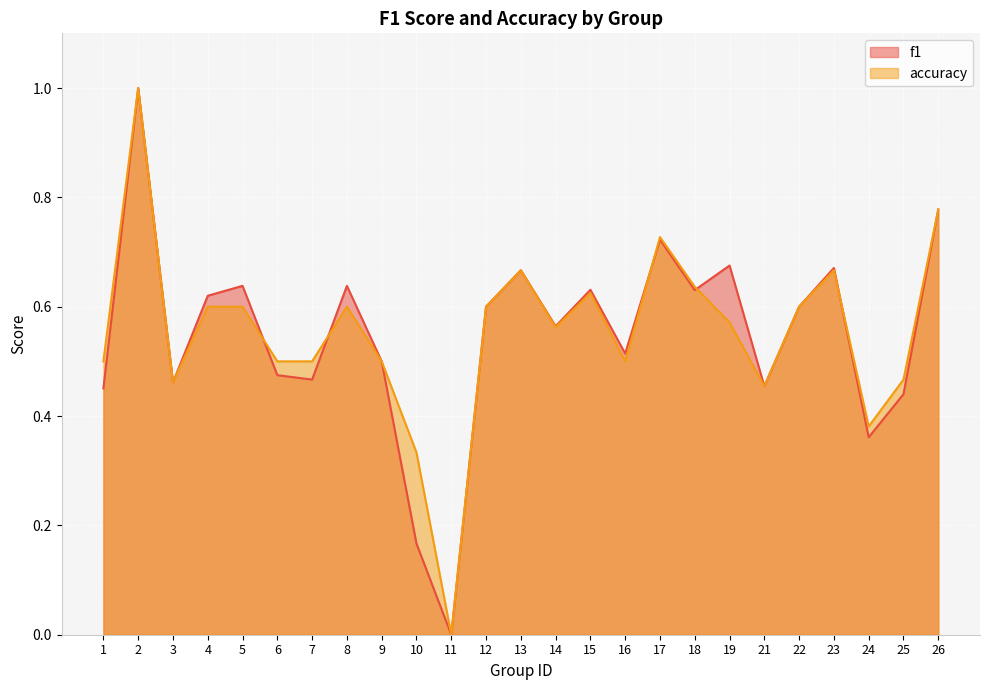

Which category has the lowest value in the accuracy series?

11